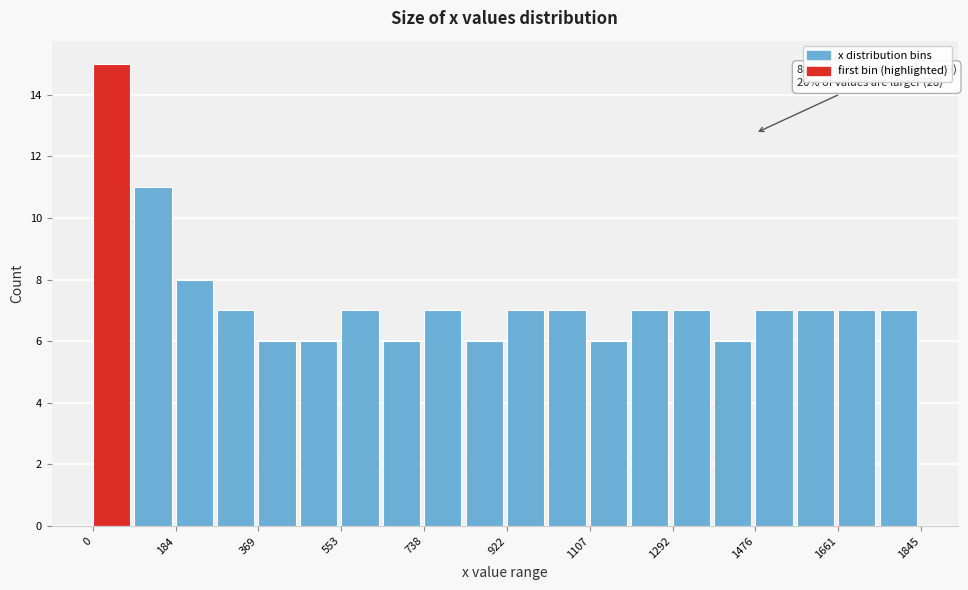

Over which range of the x-axis is the bar tallest?

0 to 100